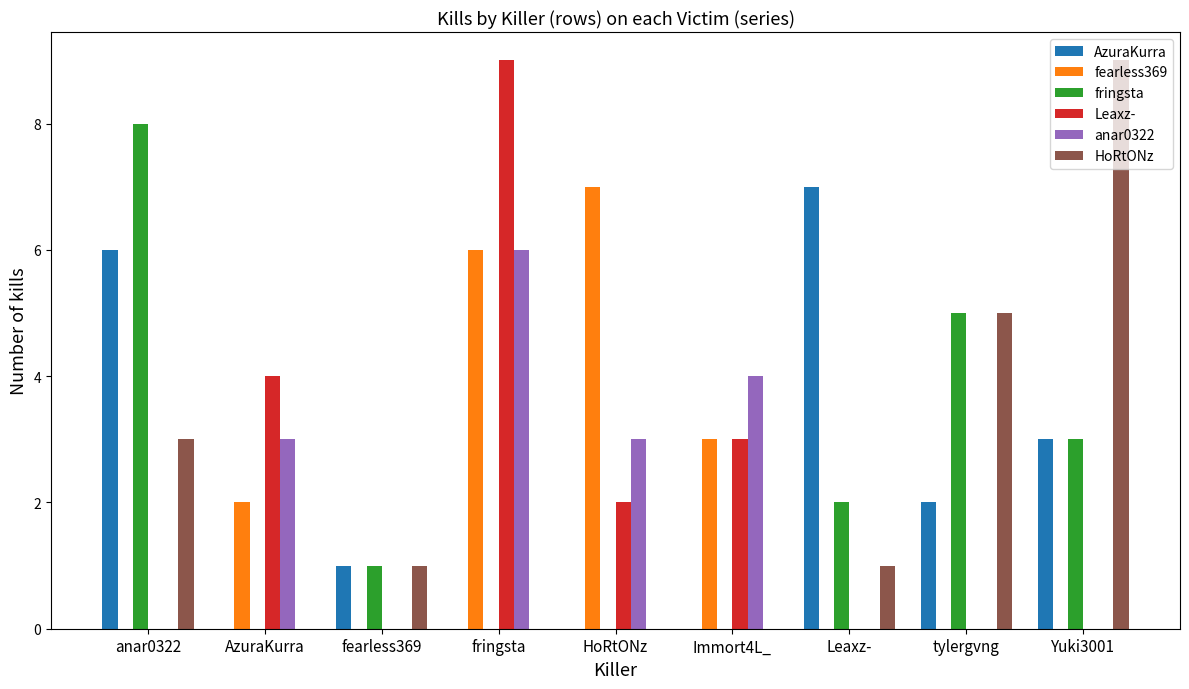

Count the number of data series in this chart.

6